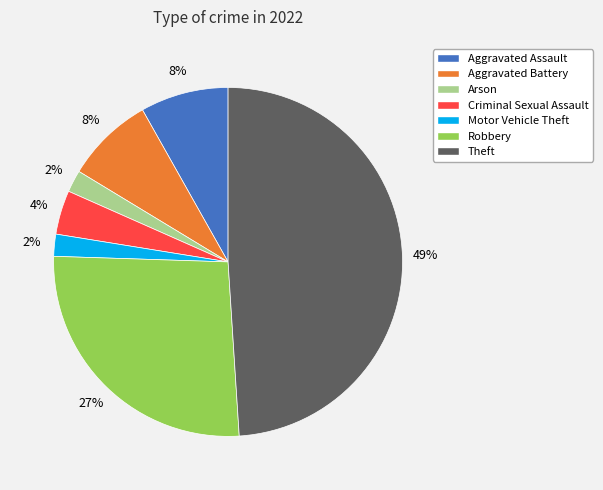

Does any single category account for the majority?

No